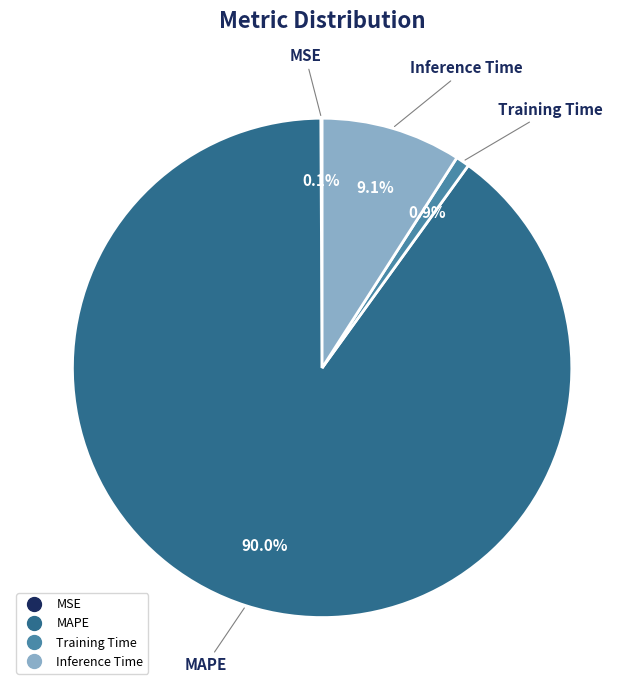

Which slice is the largest?

MAPE